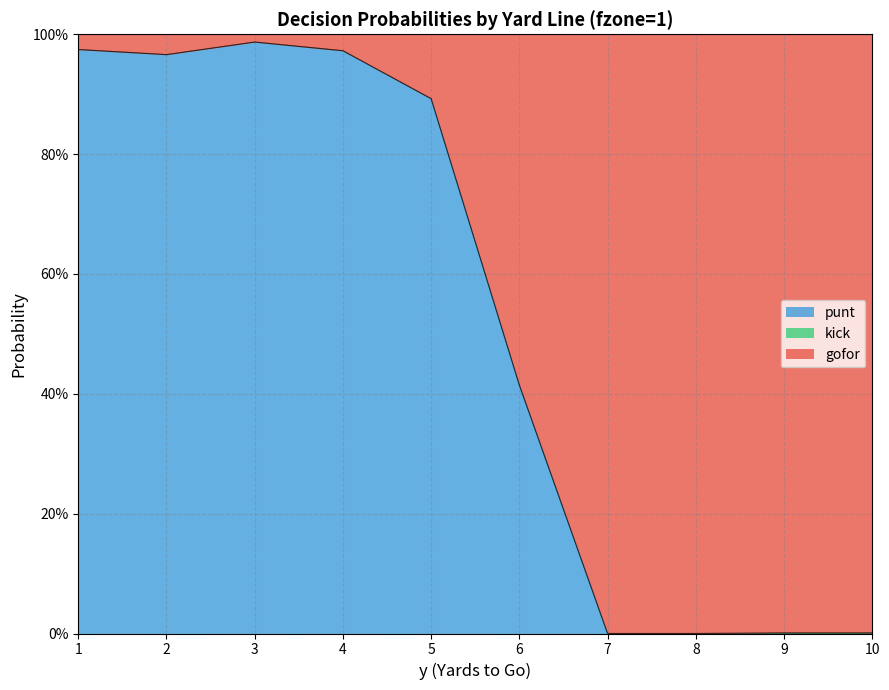

What is the maximum value for gofor?

1.0